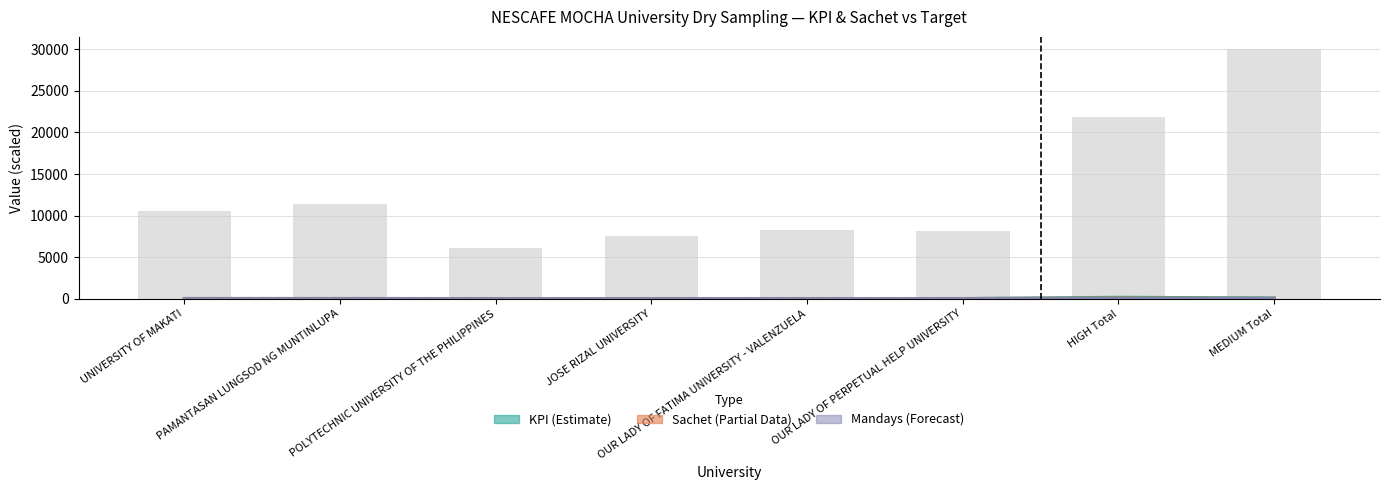

At which label is Mandays Target (×1.5) closest to 13?

MEDIUM Total